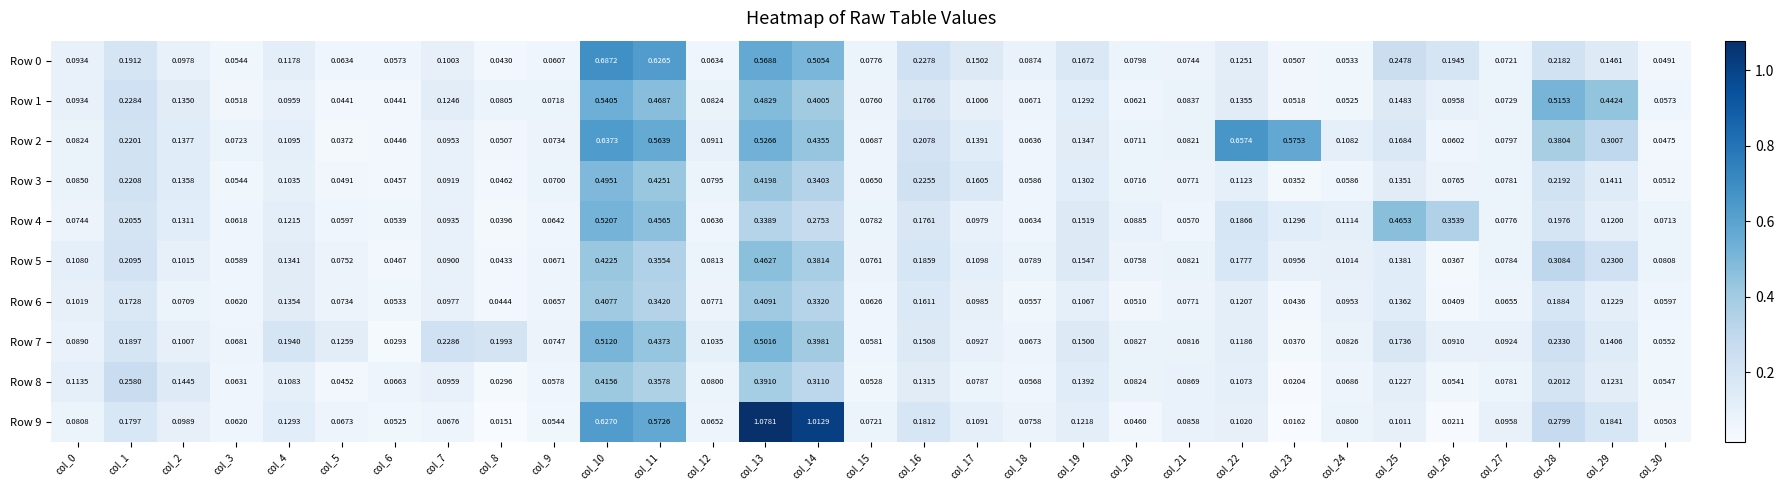

Is the value of Row 0 at col_22 greater than the value of Row 8 at col_25?

Yes